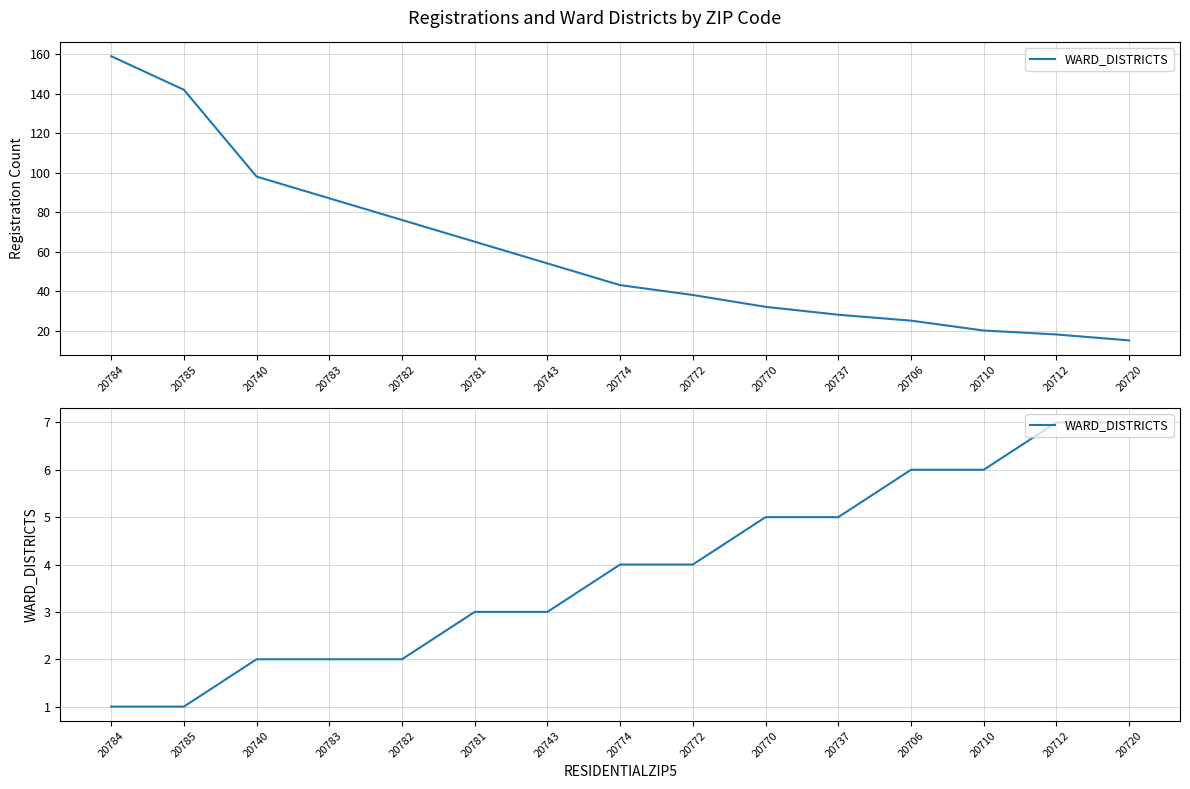

What is the minimum value shown in the chart?

1